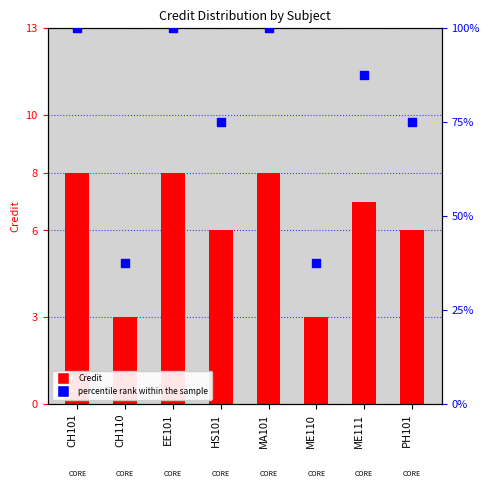

What is the total value across all series at ME110?

40.5